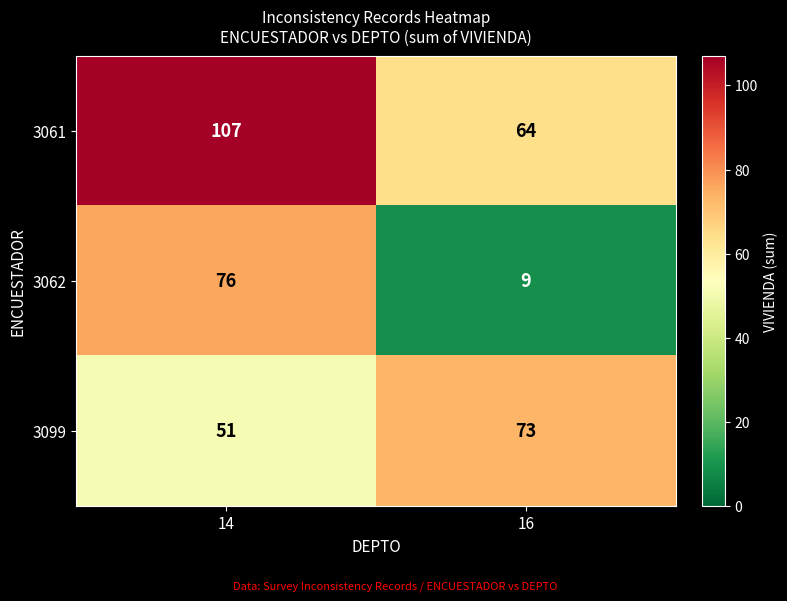

What is the sum of the 3061 values at 16 and 14?

171